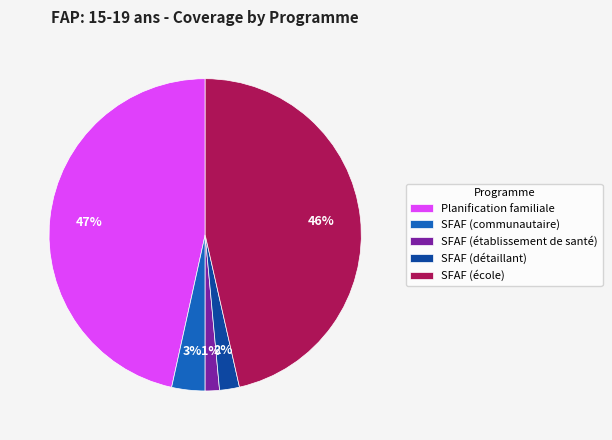

Which slice is the smallest?

SFAF (établissement de santé)